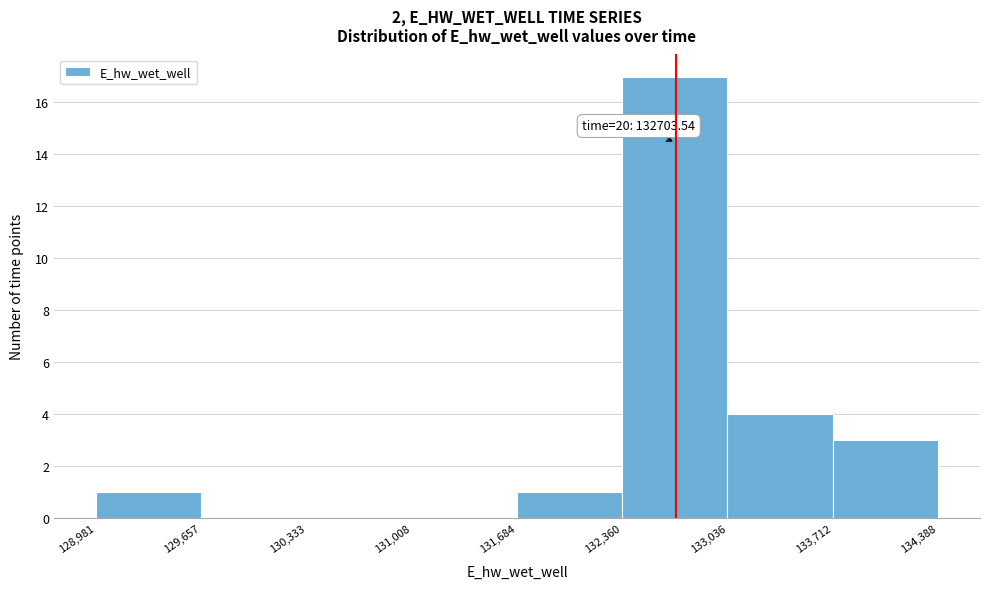

Over which range of the x-axis is the bar tallest?

132,360 to 133,036